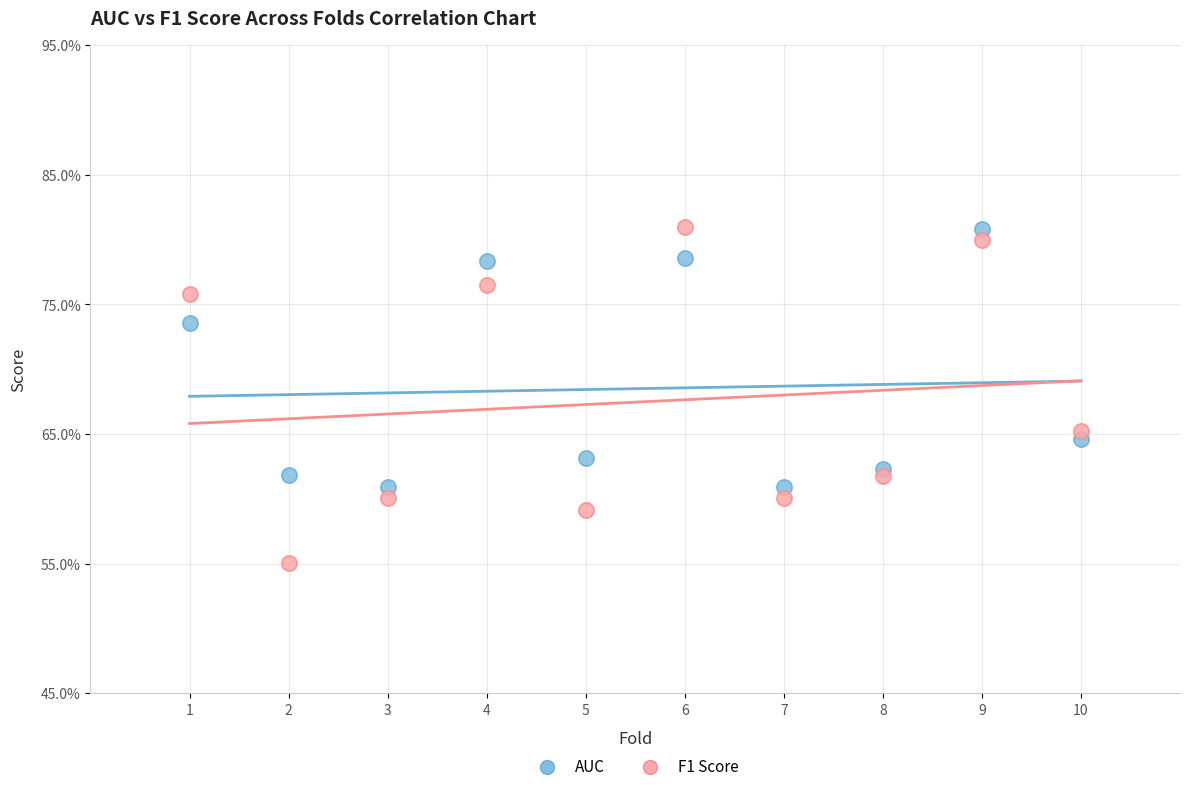

Which series has the widest spread of Y values?

F1 Score